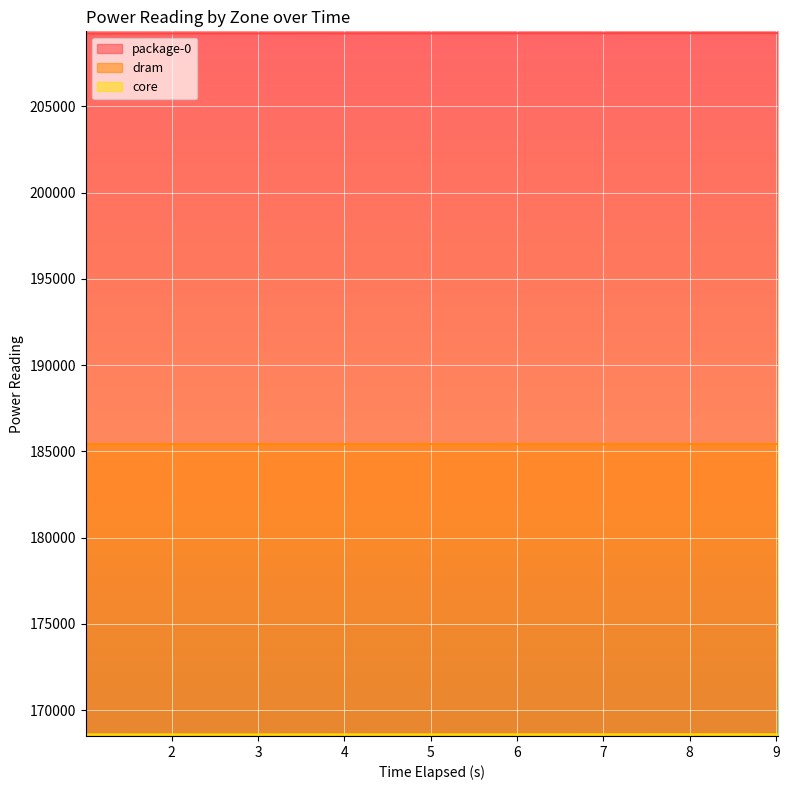

What is the sum of all dram values?

1668771.4